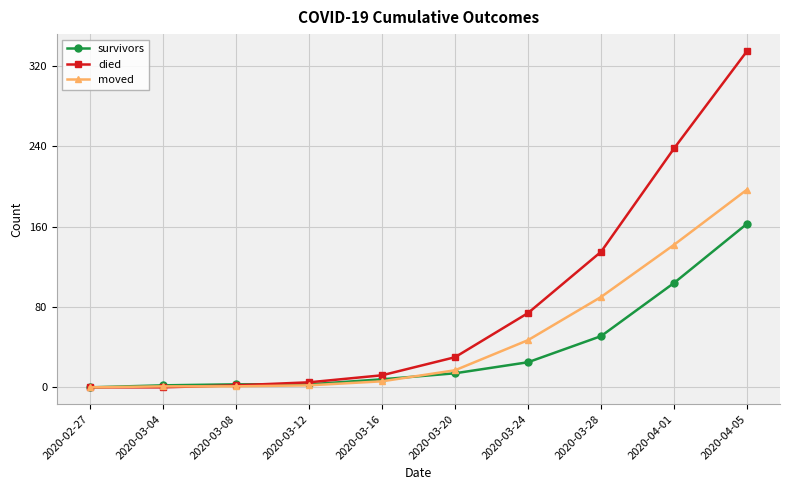

At which category is the sum across all series the highest?

2020-04-05